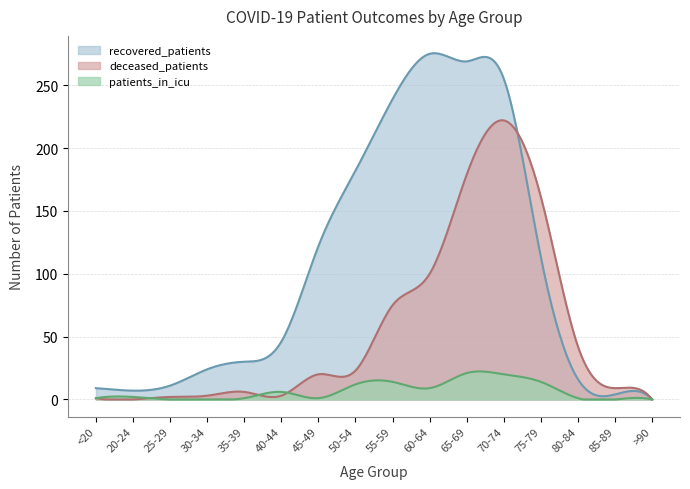

How many values in the patients_in_icu series are below 2?

8